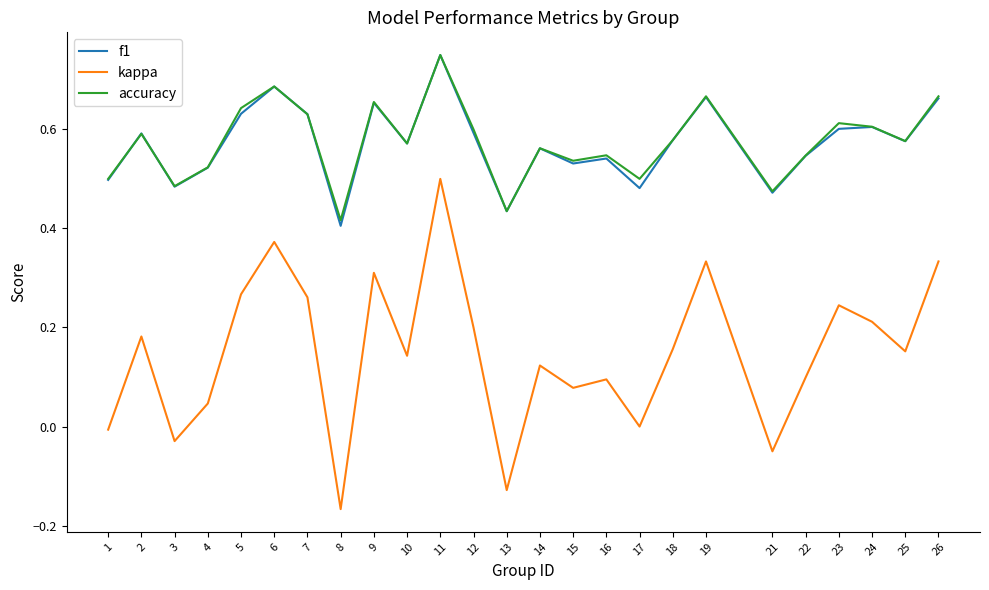

Which category has the highest value in the kappa series?

11